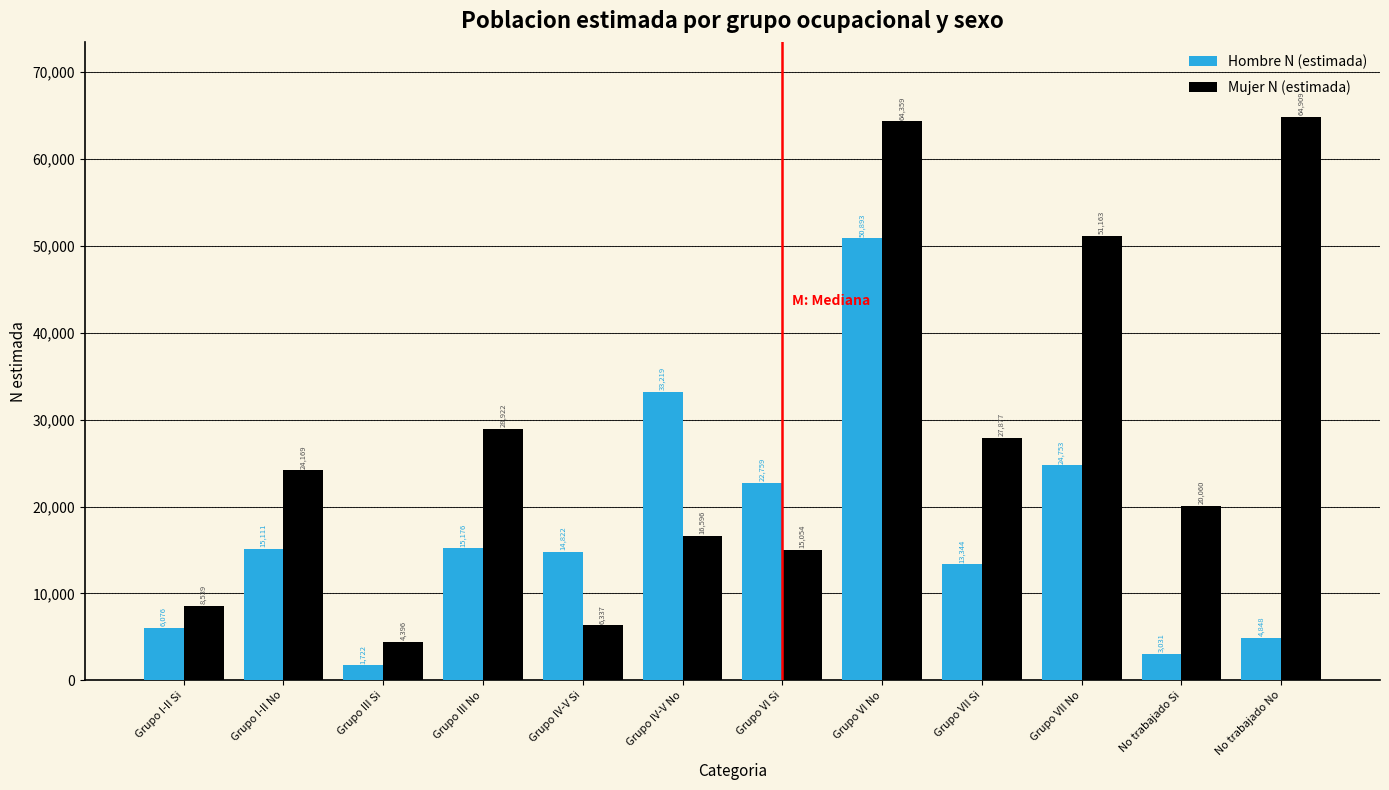

Reading left to right, list all the values displayed in this chart.

Hombre N (estimada): 6076	15111	1722	15176	14822	33219	22759	50893	13344	24753	3031	4848
Mujer N (estimada): 8539	24169	4396	28922	6337	16596	15054	64359	27877	51163	20060	64909